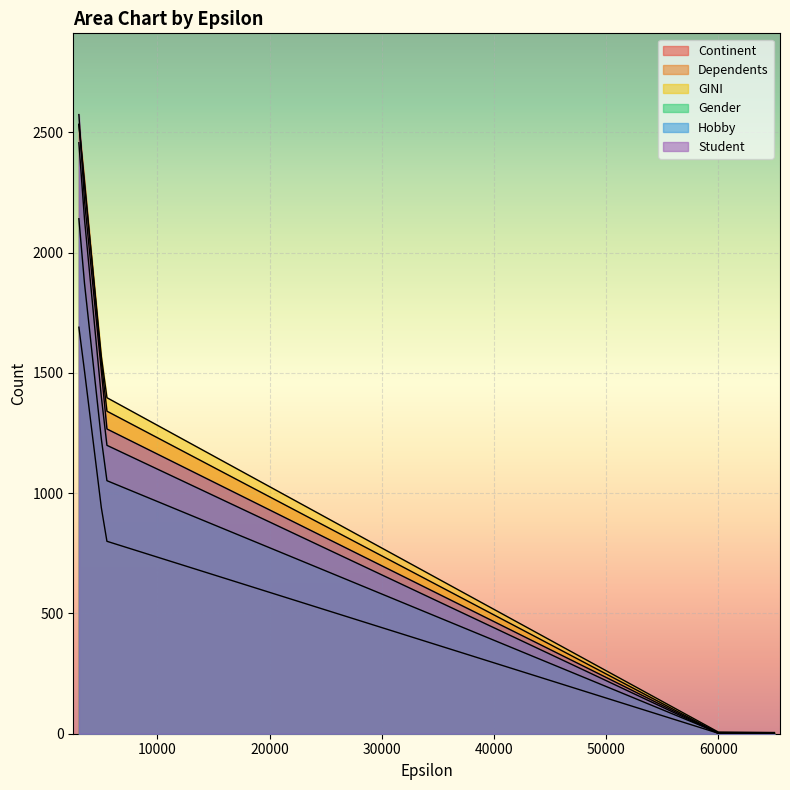

Is the value of Gender at 3500 greater than the value of Continent at 5000?

Yes